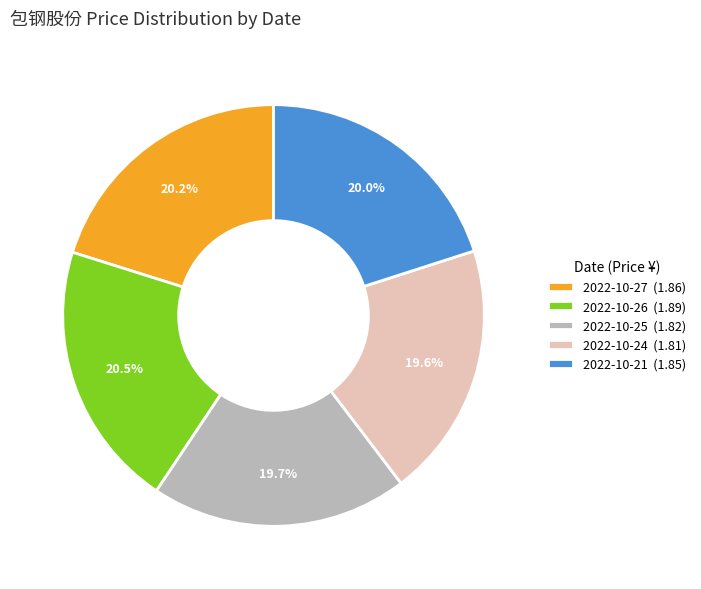

Is the sum of 2022-10-26 and 2022-10-25 greater than half?

No